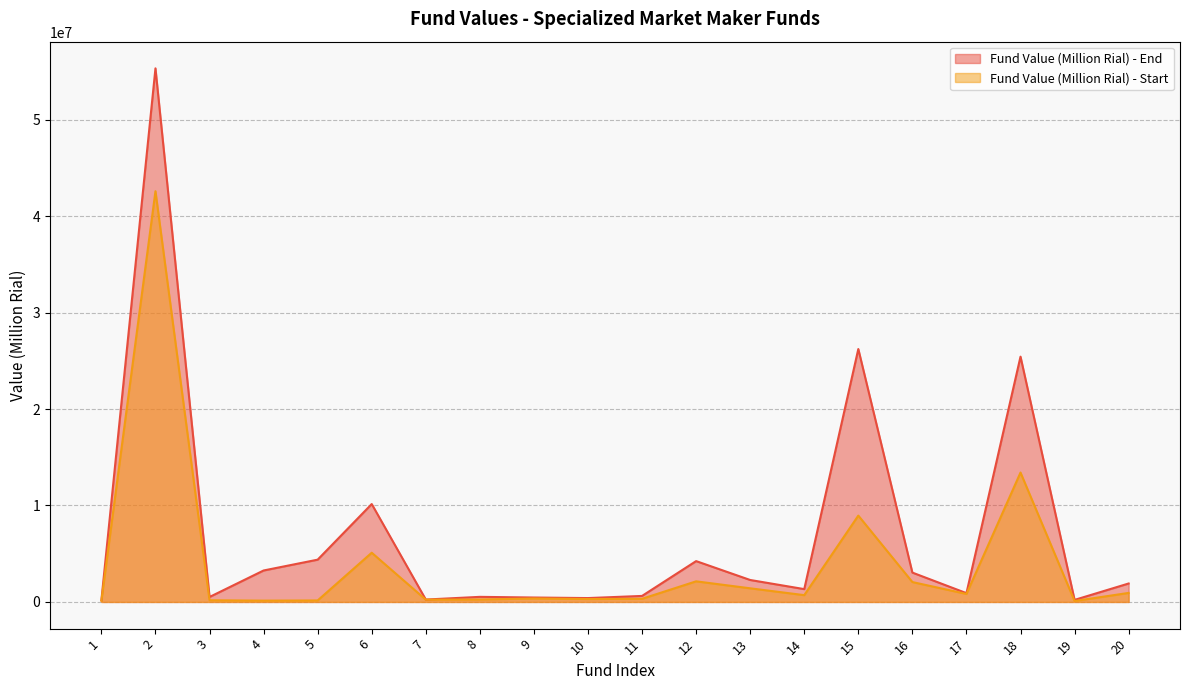

The Fund Value (Million Rial) - Start series shows 829173 at 17. True or false?

True